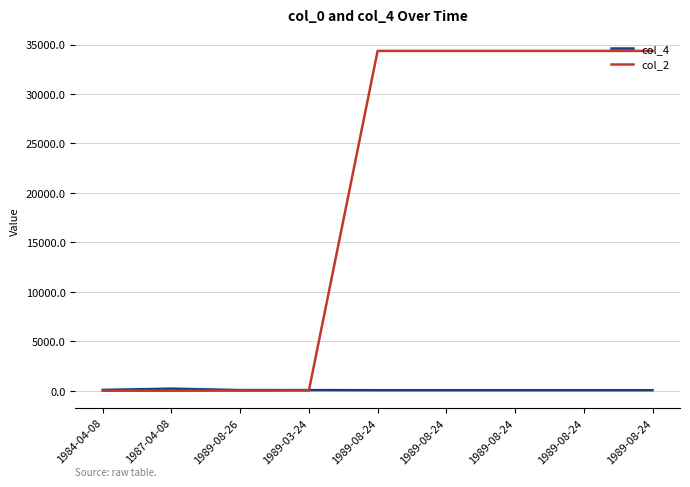

Rank the categories by col_4 value from highest to lowest.

1987-04-08, 1984-04-08, 1989-03-24, 1989-08-26, 1989-08-24, 1989-08-24, 1989-08-24, 1989-08-24, 1989-08-24